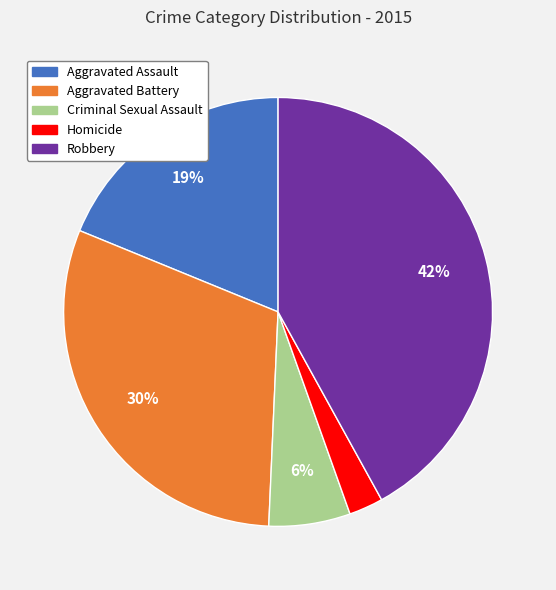

Is there a majority slice in this chart?

No